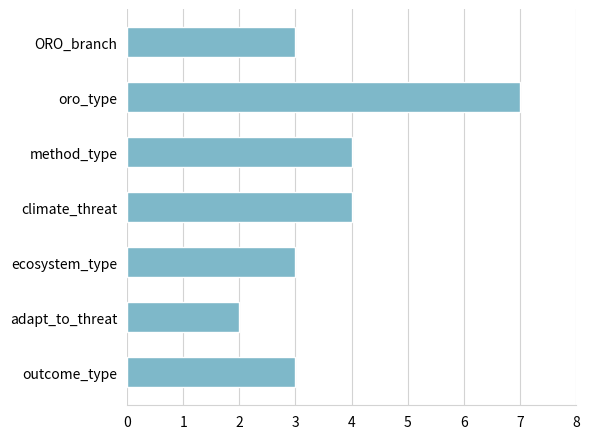

Reading top to bottom, extract all data points from this chart.

3	7	4	4	3	2	3